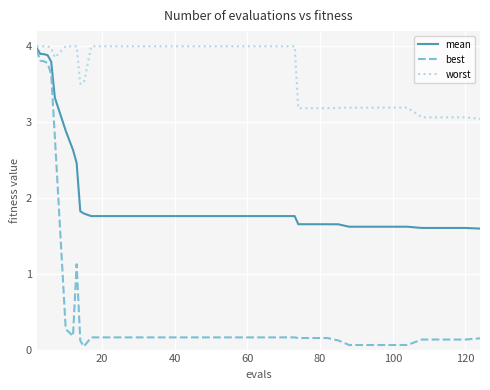

Which series has the widest spread of values?

best